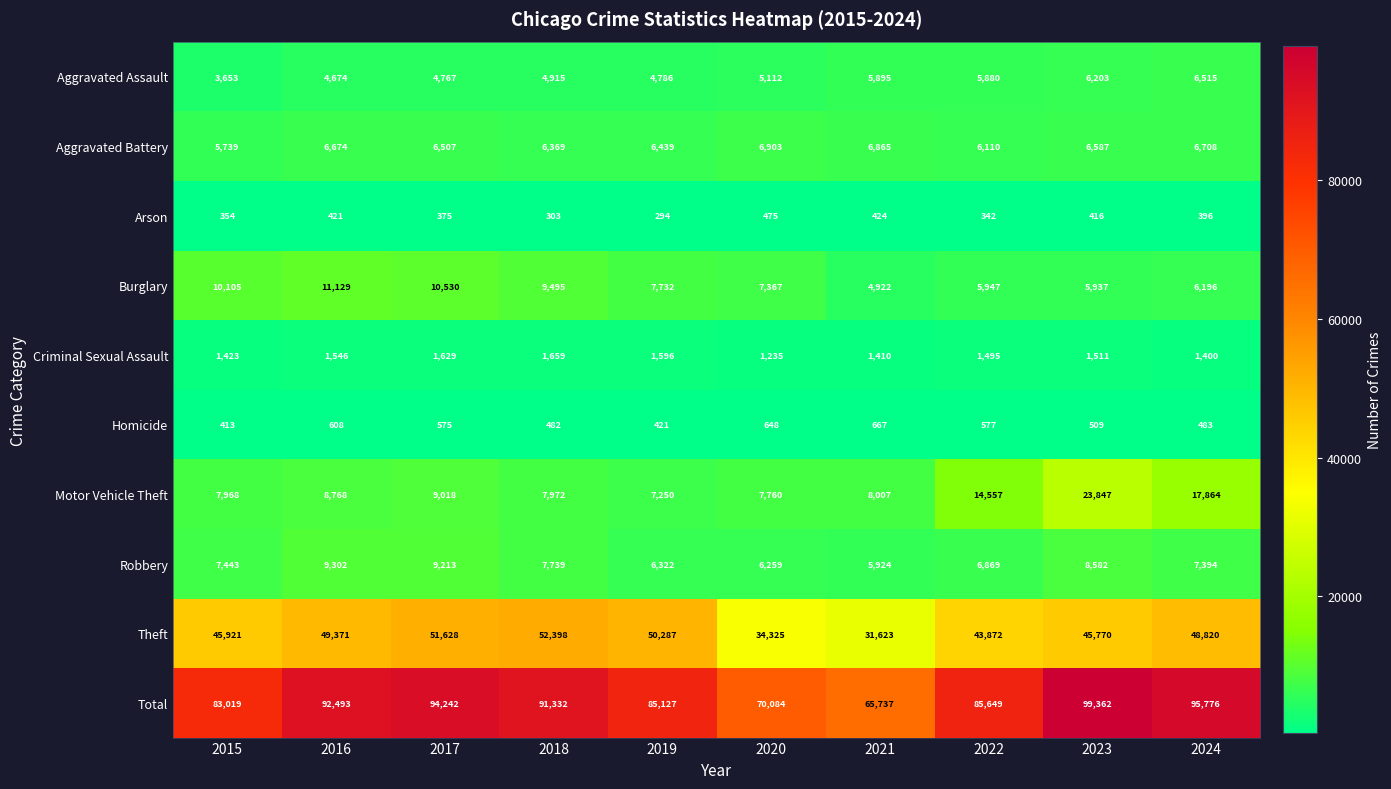

What is the spread (max minus min) of values at 2020?

69609